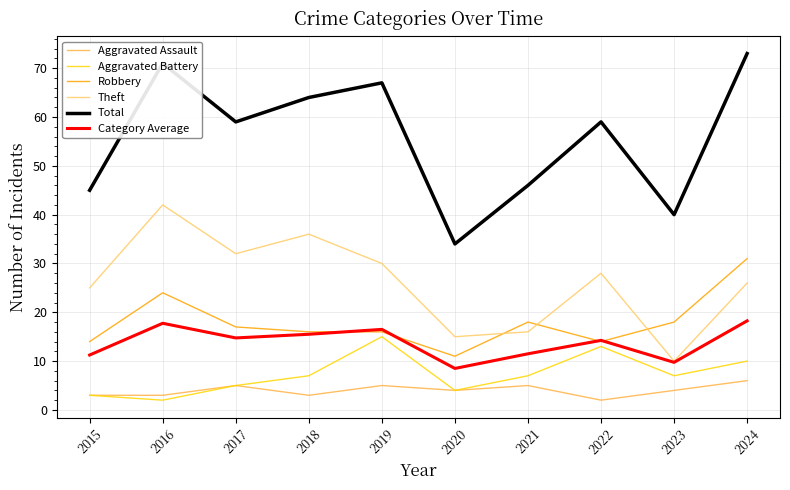

Where does the Category Average series first go above 14?

2016